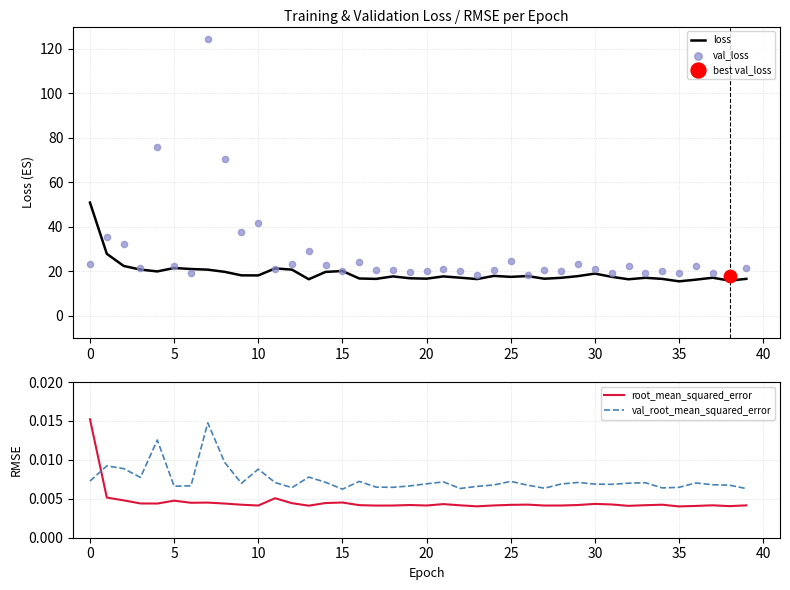

What are all the series names shown in the legend?

loss, val_loss, root_mean_squared_error, val_root_mean_squared_error